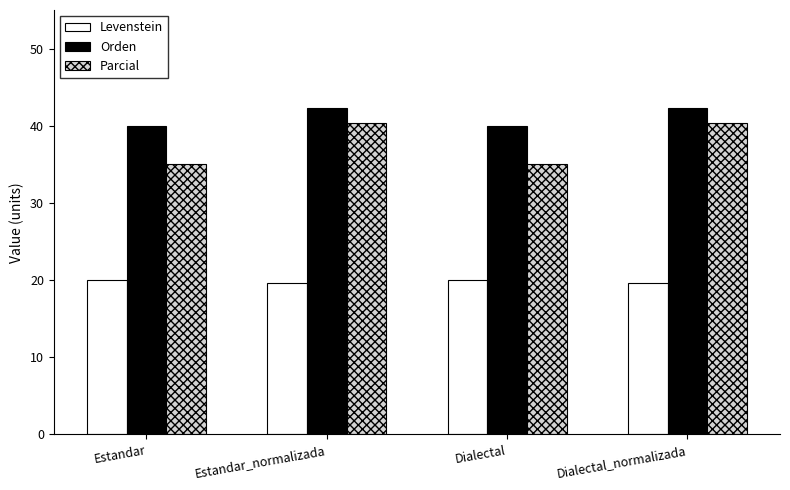

What is the maximum value for Parcial?

40.4